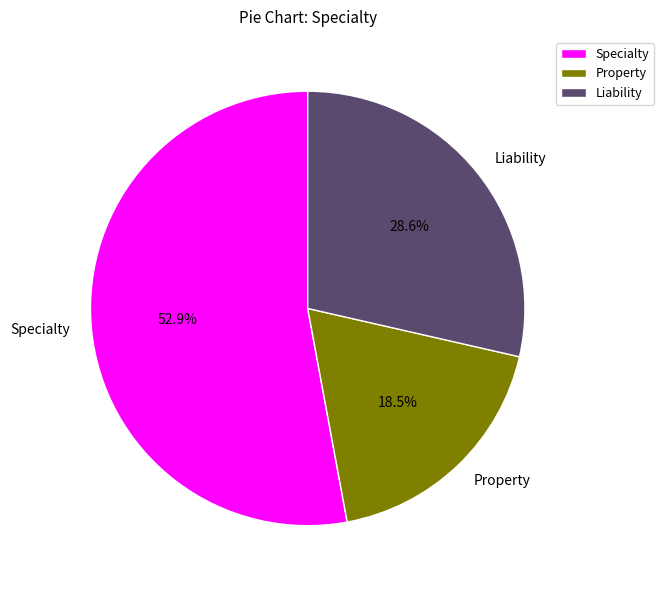

Which has a higher value, Liability or Specialty?

Specialty